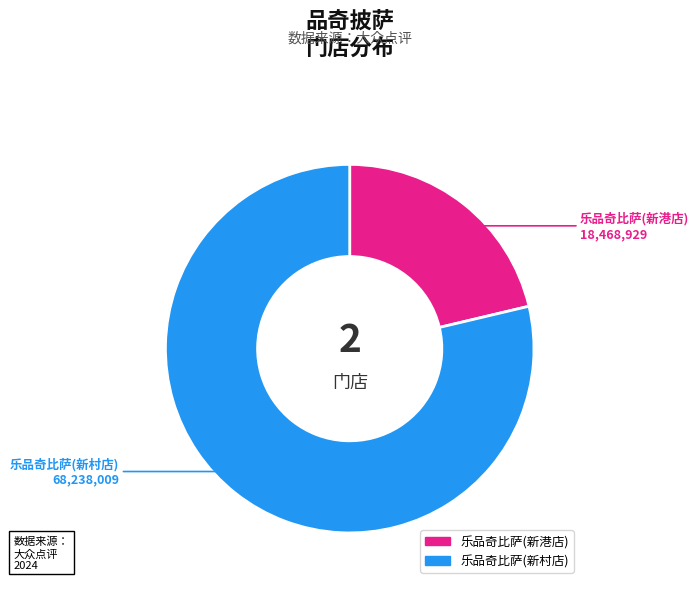

Rank the categories by value from lowest to highest.

乐品奇比萨(新港店), 乐品奇比萨(新村店)